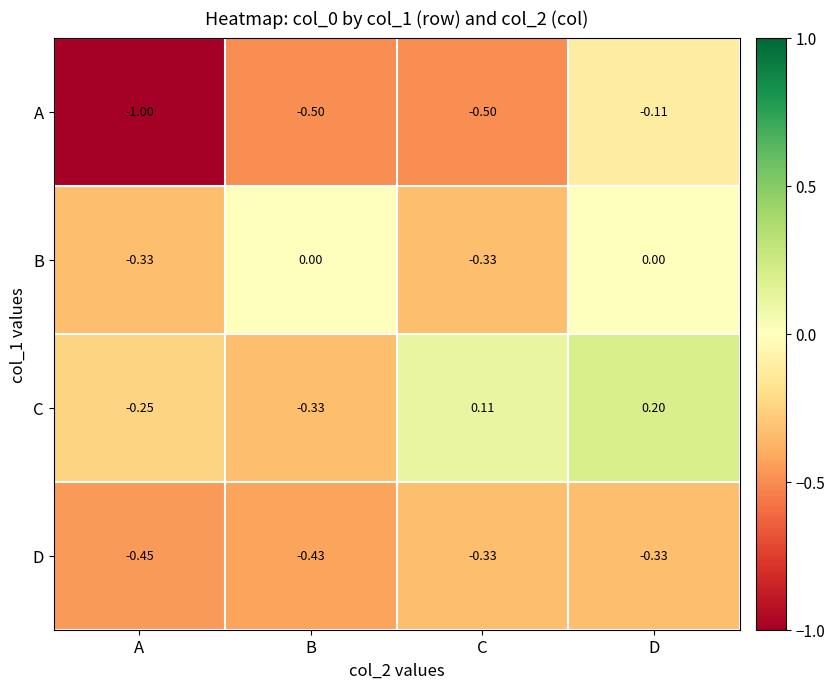

Which series has the largest total across all categories?

C